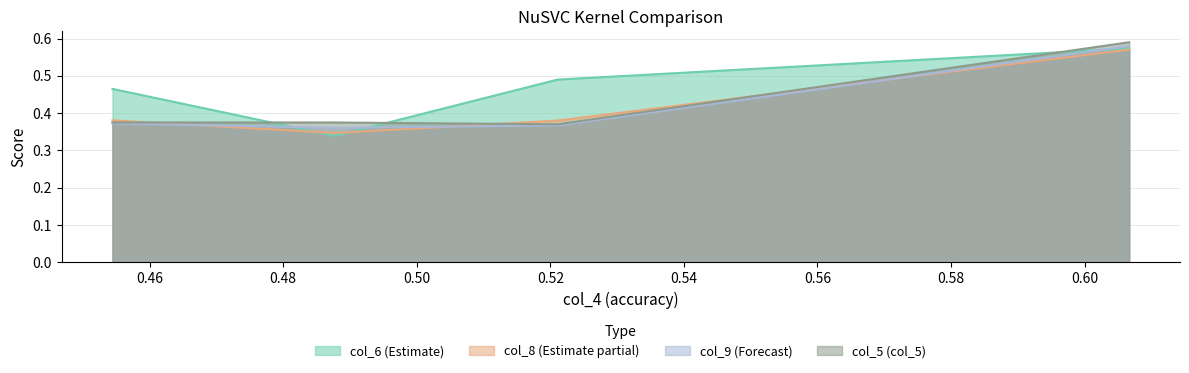

At which category does col_6 reach its first local valley?

0.487778